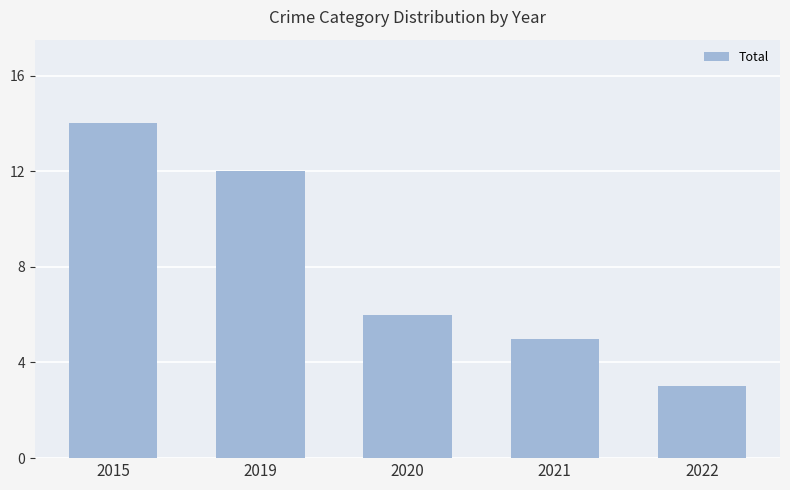

At which category does the chart reach its peak across all series?

2015